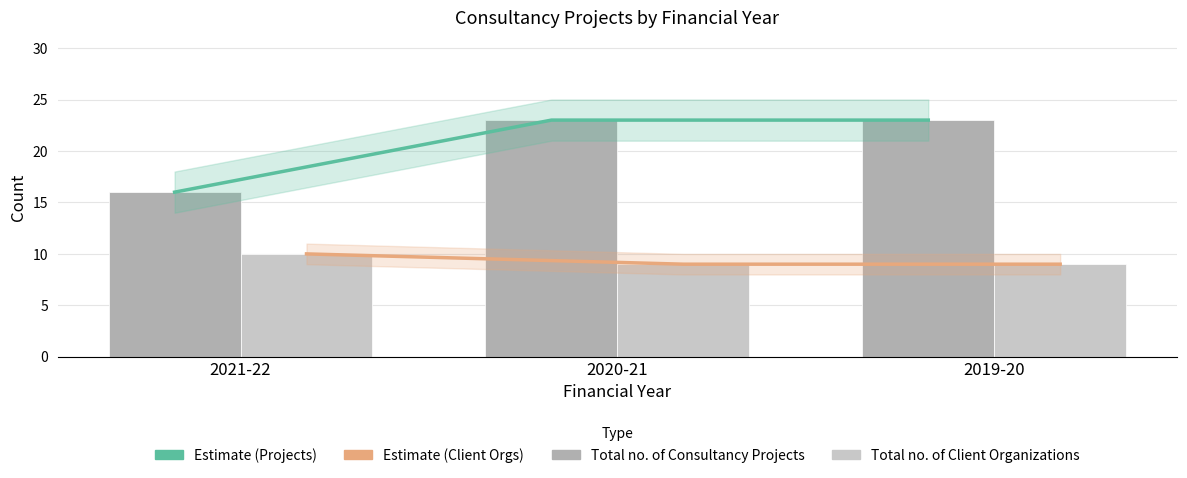

Between 2021-22 and 2019-20, which series saw the biggest shift?

Estimate (Projects)